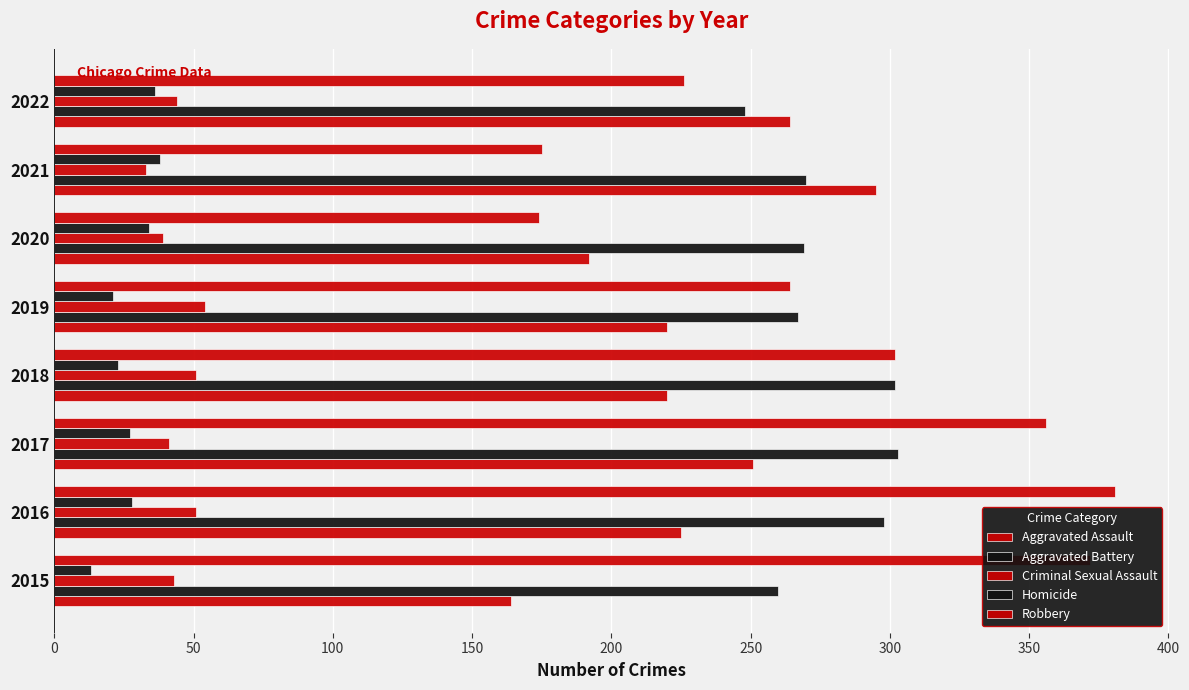

Reading right to left, transcribe all the data shown in this chart.

Aggravated Assault: 264	295	192	220	220	251	225	164
Aggravated Battery: 248	270	269	267	302	303	298	260
Criminal Sexual Assault: 44	33	39	54	51	41	51	43
Homicide: 36	38	34	21	23	27	28	13
Robbery: 226	175	174	264	302	356	381	372